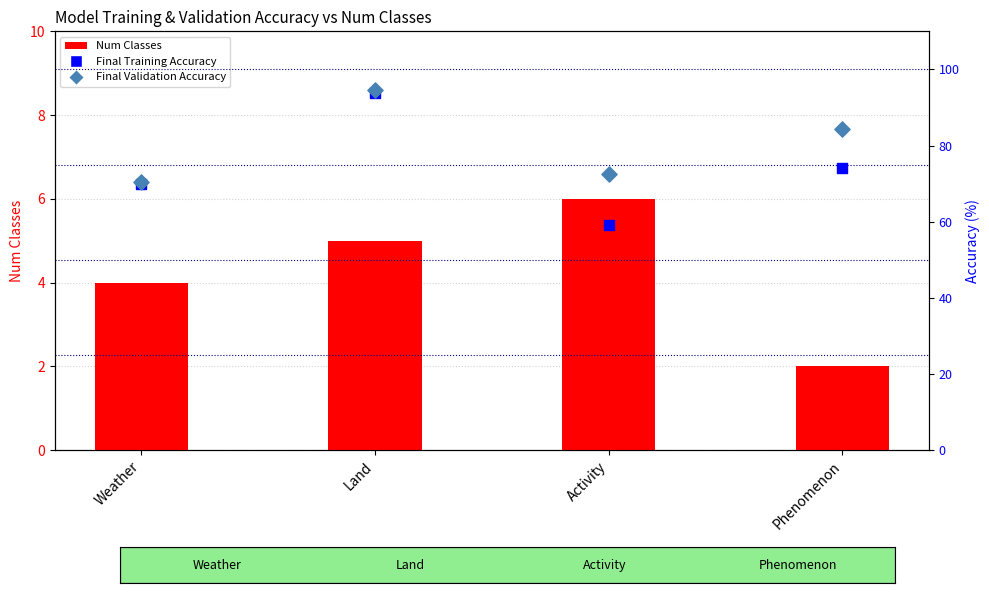

Which series has the largest Y range (max minus min)?

Final Training Accuracy